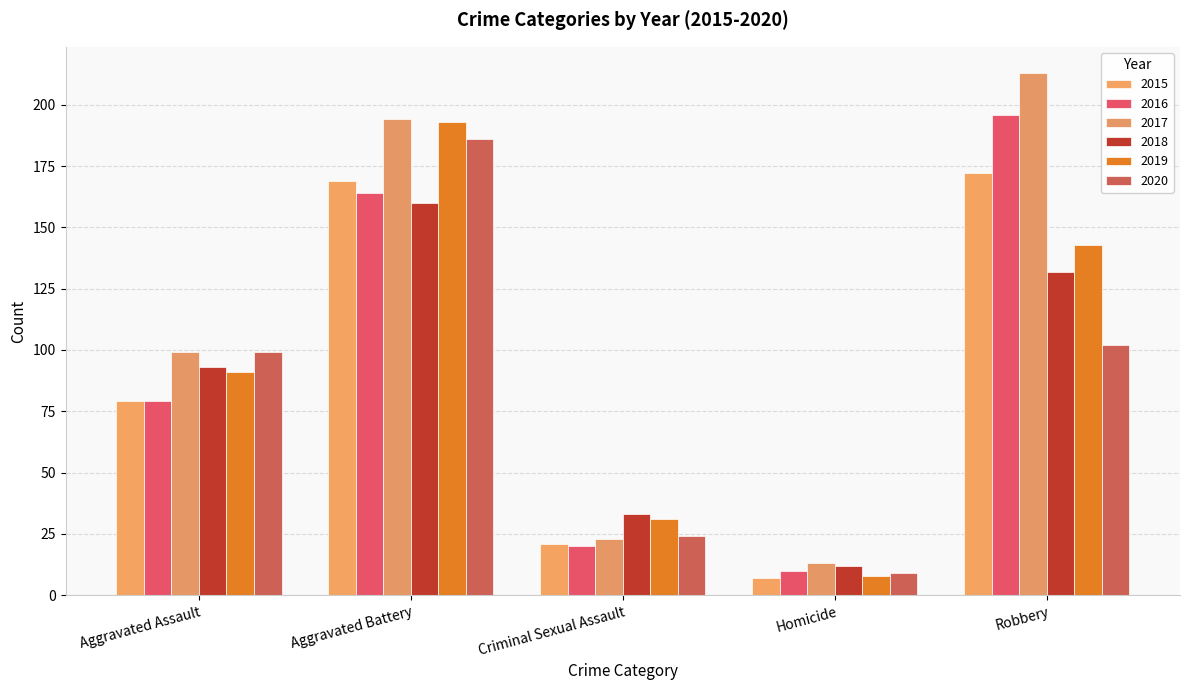

What is the value of the 2019 bar at the 4th from the left?

8